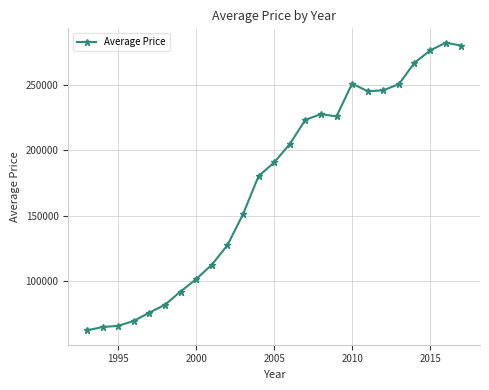

True or false: the data has more than 0 interior local peaks.

True